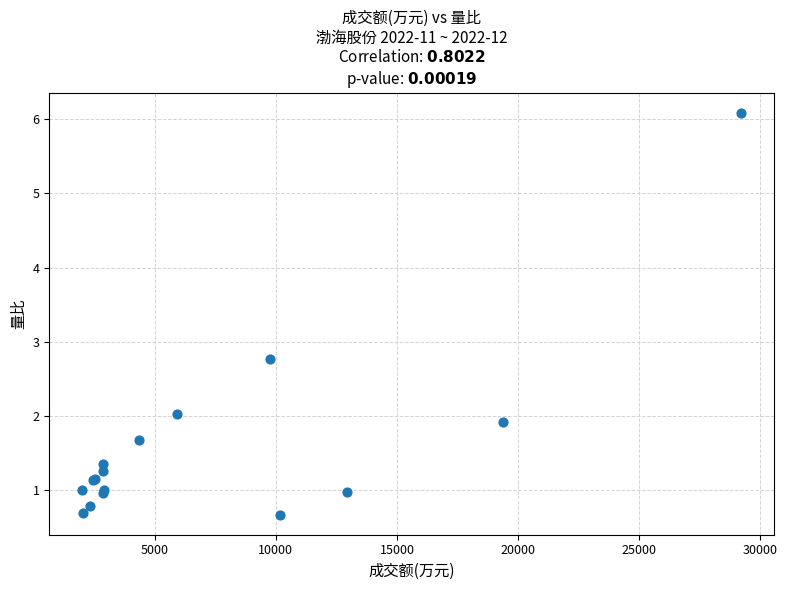

What Y value in the scatter plot is closest to 3?

2.8